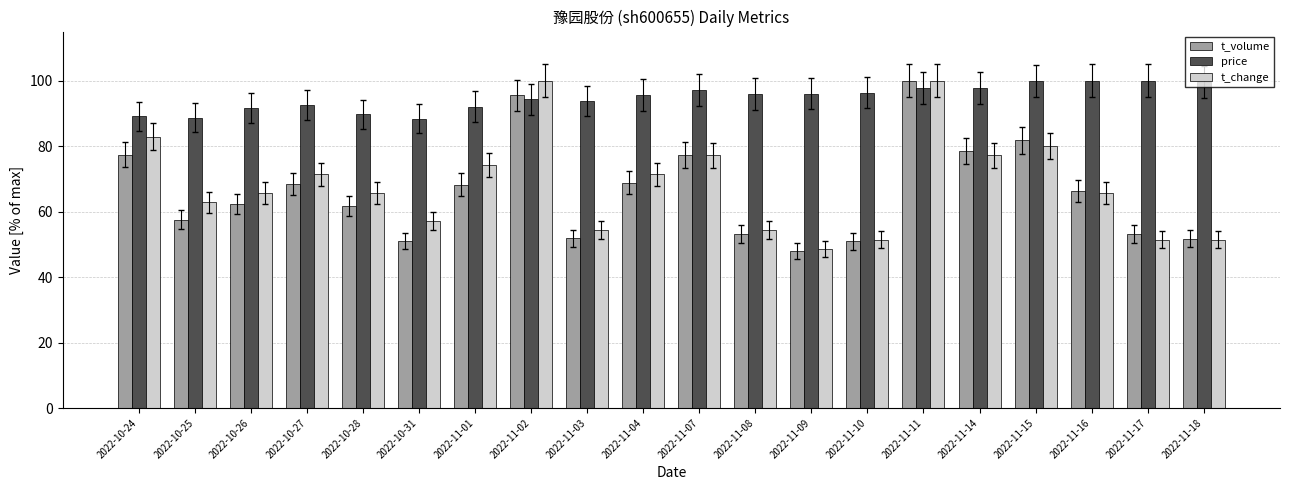

What is the average value of the t_change series?

68.1